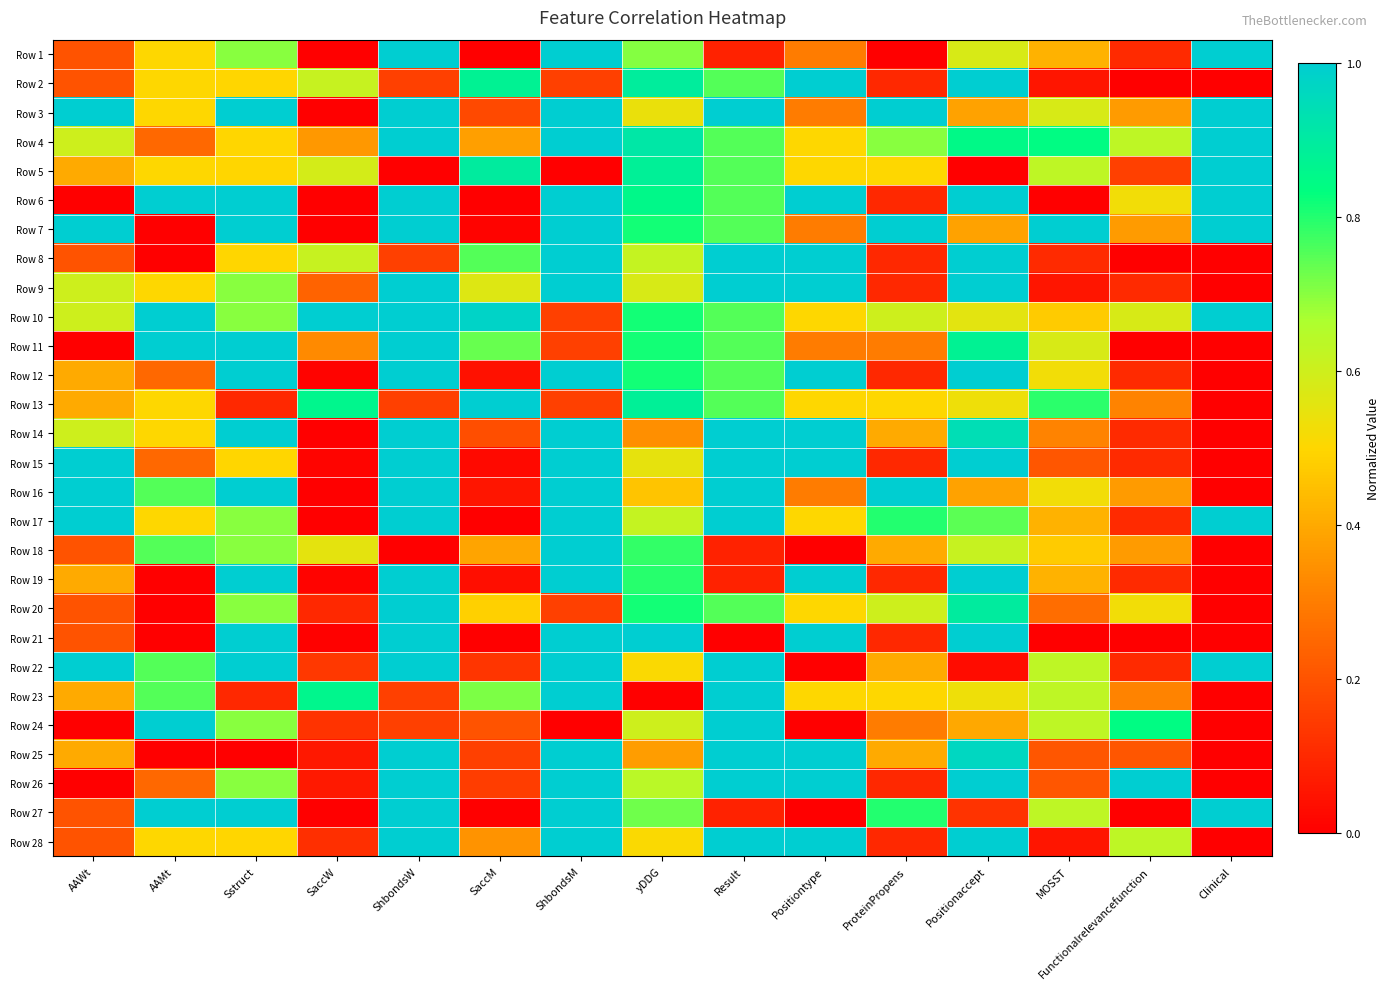

Between AAMt and yDDG, which is larger?

yDDG